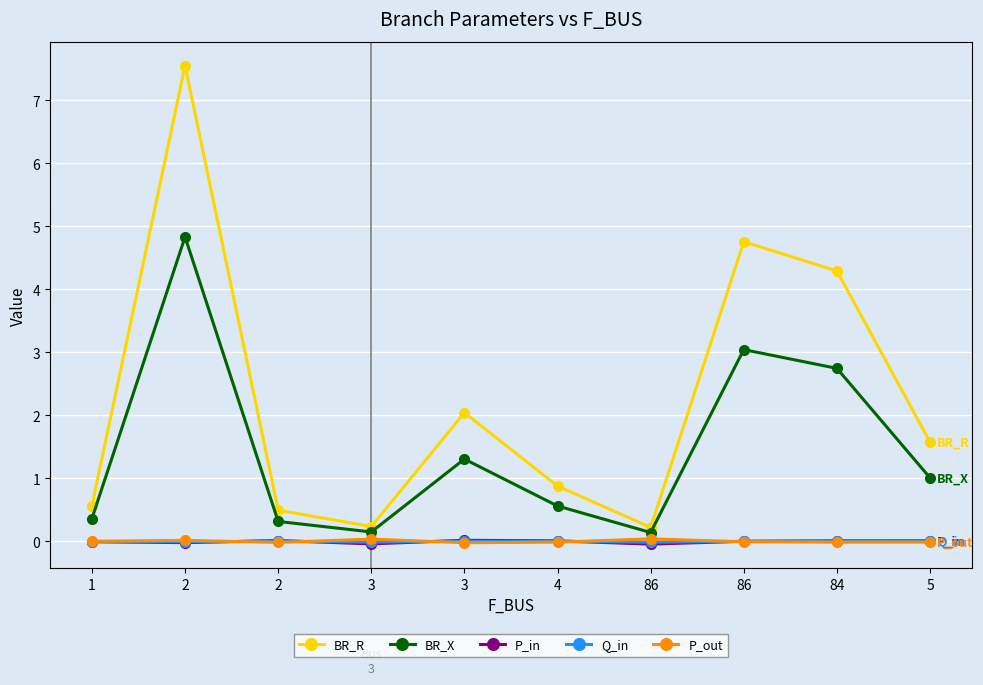

Reading left to right, list all the values displayed in this chart.

BR_R: 1=0.6	2=7.6	2=0.5	3=0.2	3=2.0	4=0.9	86=0.2	86=4.8	84=4.3	5=1.6
BR_X: 1=0.4	2=4.8	2=0.3	3=0.2	3=1.3	4=0.6	86=0.1	86=3.0	84=2.7	5=1.0
P_in: 1=-0.0	2=-0.0	2=0.0	3=-0.0	3=0.0	4=0.0	86=-0.0	86=0.0	84=0.0	5=0.0
Q_in: 1=-0.0	2=-0.0	2=0.0	3=-0.0	3=0.0	4=0.0	86=-0.0	86=0.0	84=0.0	5=0.0
P_out: 1=0.0	2=0.0	2=-0.0	3=0.0	3=-0.0	4=-0.0	86=0.0	86=-0.0	84=-0.0	5=-0.0